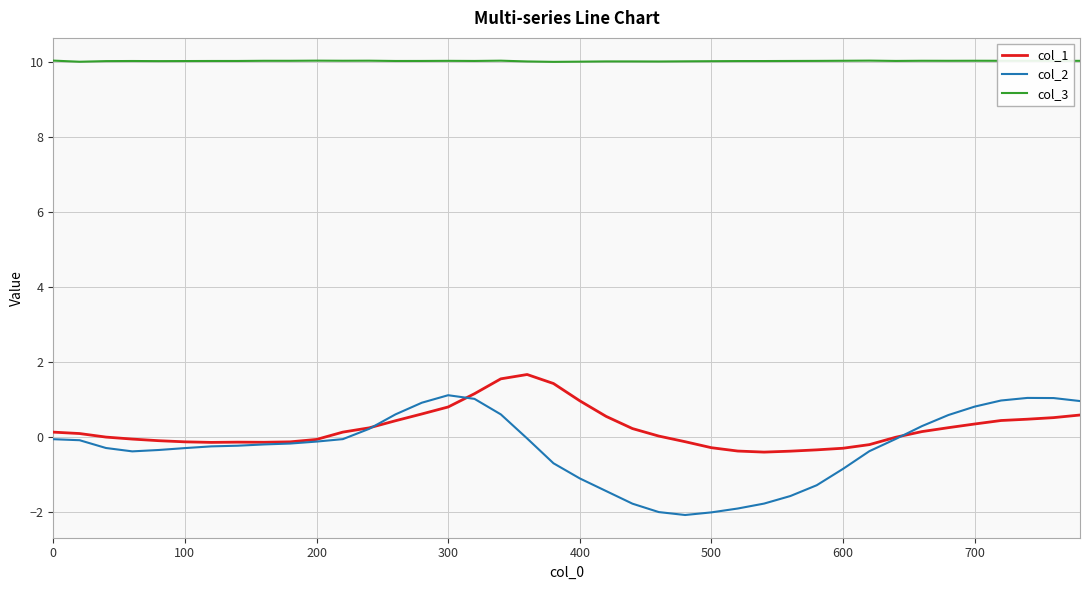

What is the sum of all col_3 values?

401.6